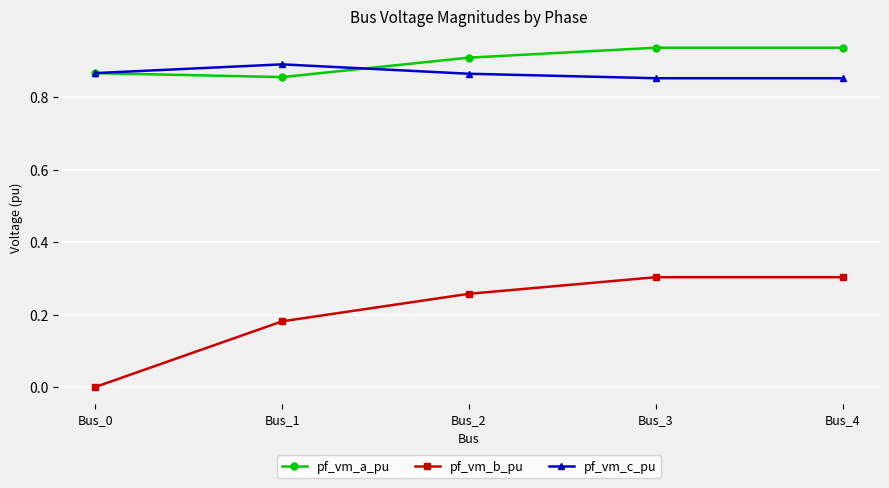

Where is the first local maximum for pf_vm_c_pu?

Bus_1